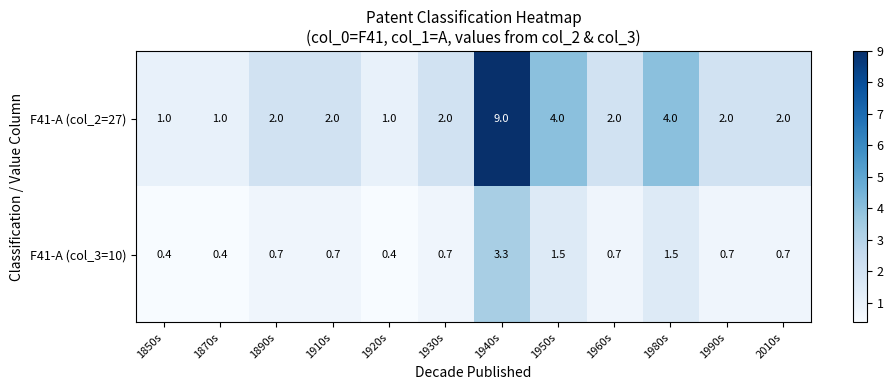

What is the difference between the highest and lowest values at 1990s?

1.3